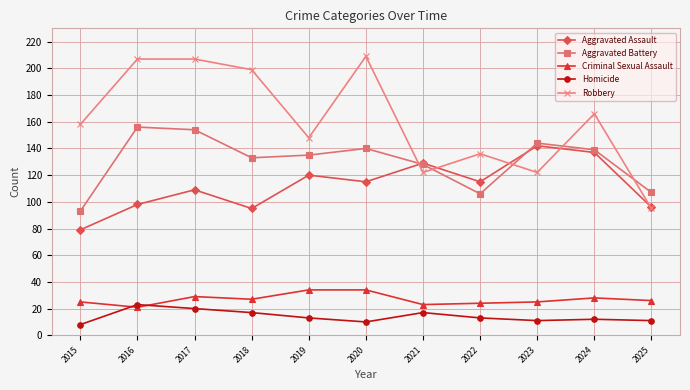

Which series ends up on top after the final intersection of Criminal Sexual Assault and Homicide?

Criminal Sexual Assault